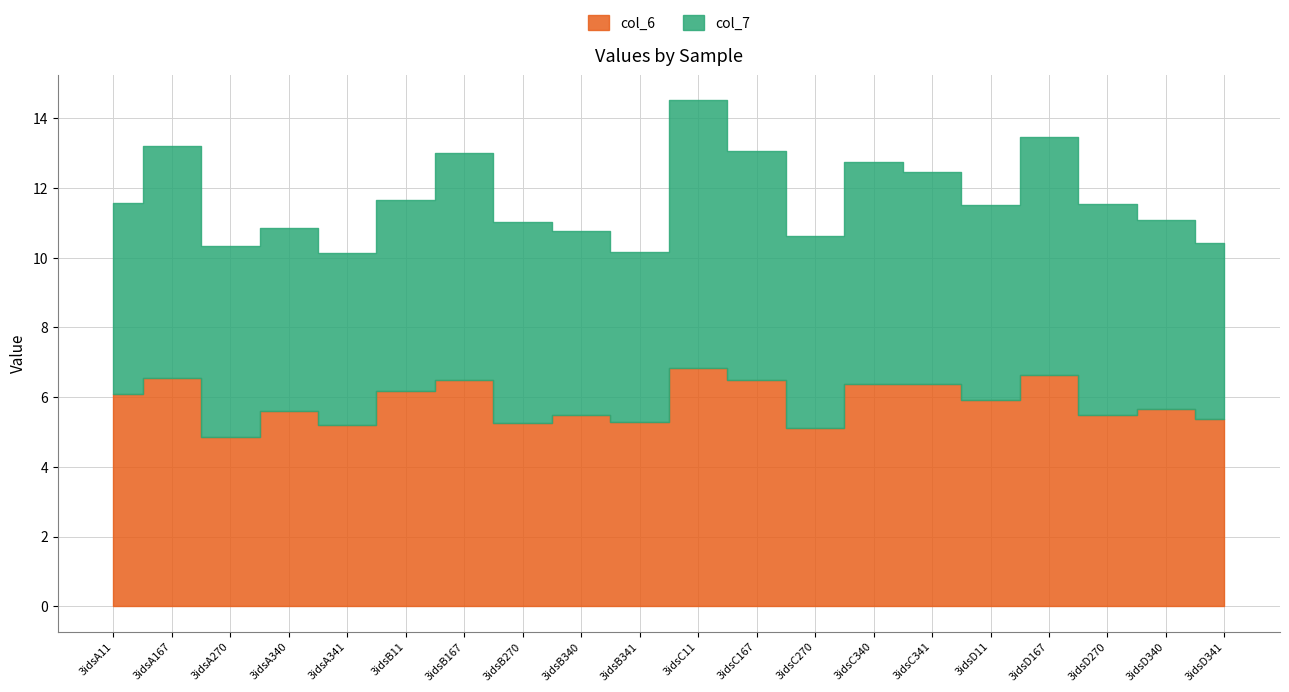

True or false: col_6 has more than 0 points higher than both neighbors.

True